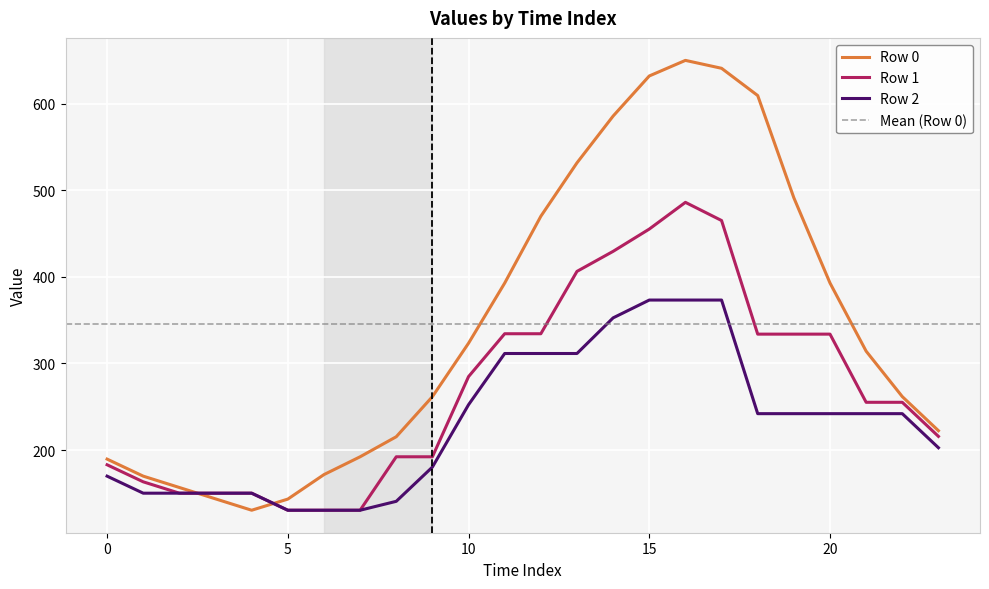

List the labels in order of Row 2 value, largest first.

15, 16, 17, 14, 11, 12, 13, 10, 18, 19, 20, 21, 22, 23, 9, 0, 1, 2, 3, 4, 8, 5, 6, 7